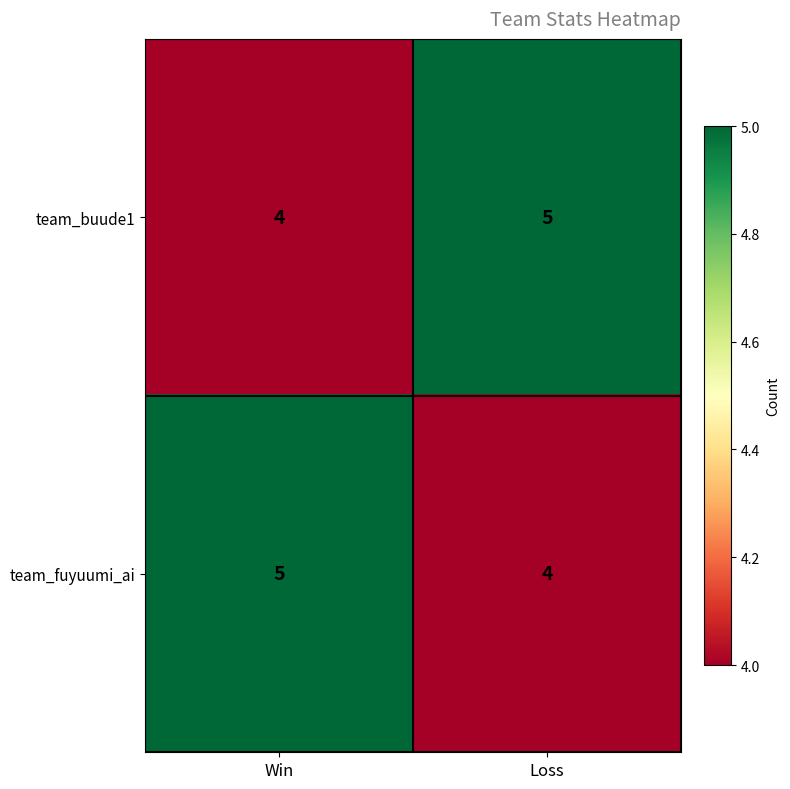

What is the smallest value displayed?

4